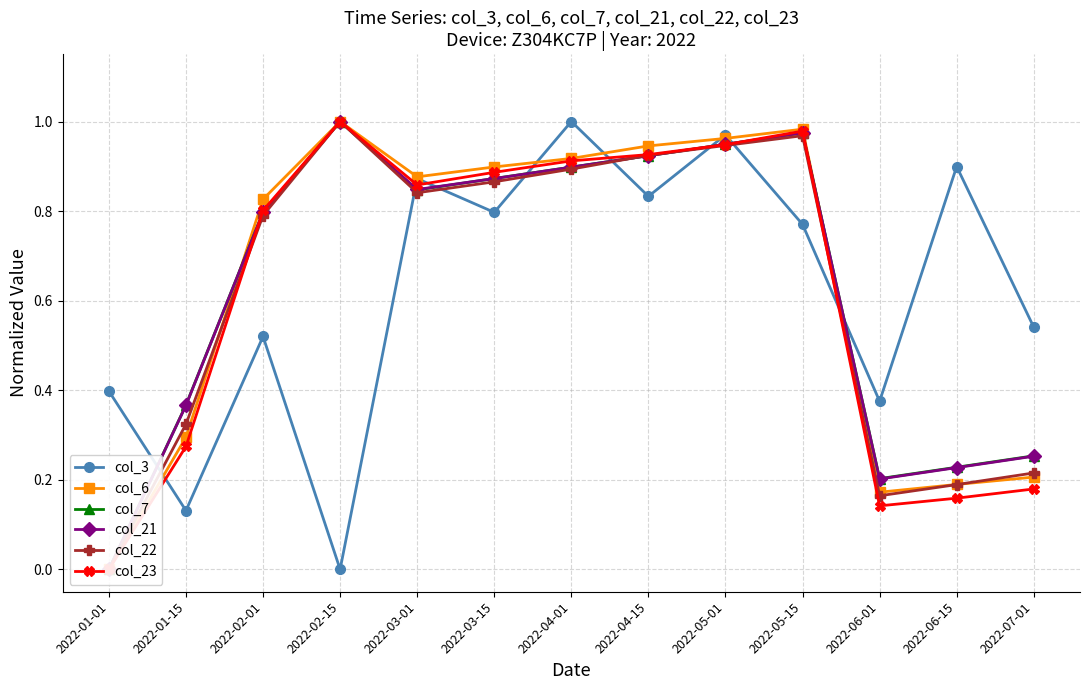

Reading left to right, transcribe all the data shown in this chart.

col_3: 2022-01-01=0.4	2022-01-15=0.1	2022-02-01=0.5	2022-02-15=0.0	2022-03-01=0.9	2022-03-15=0.8	2022-04-01=1.0	2022-04-15=0.8	2022-05-01=1.0	2022-05-15=0.8	2022-06-01=0.4	2022-06-15=0.9	2022-07-01=0.5
col_6: 2022-01-01=0.0	2022-01-15=0.3	2022-02-01=0.8	2022-02-15=1.0	2022-03-01=0.9	2022-03-15=0.9	2022-04-01=0.9	2022-04-15=0.9	2022-05-01=1.0	2022-05-15=1.0	2022-06-01=0.2	2022-06-15=0.2	2022-07-01=0.2
col_7: 2022-01-01=0.0	2022-01-15=0.4	2022-02-01=0.8	2022-02-15=1.0	2022-03-01=0.8	2022-03-15=0.9	2022-04-01=0.9	2022-04-15=0.9	2022-05-01=0.9	2022-05-15=1.0	2022-06-01=0.2	2022-06-15=0.2	2022-07-01=0.3
col_21: 2022-01-01=0.0	2022-01-15=0.4	2022-02-01=0.8	2022-02-15=1.0	2022-03-01=0.8	2022-03-15=0.9	2022-04-01=0.9	2022-04-15=0.9	2022-05-01=0.9	2022-05-15=1.0	2022-06-01=0.2	2022-06-15=0.2	2022-07-01=0.3
col_22: 2022-01-01=0.0	2022-01-15=0.3	2022-02-01=0.8	2022-02-15=1.0	2022-03-01=0.8	2022-03-15=0.9	2022-04-01=0.9	2022-04-15=0.9	2022-05-01=0.9	2022-05-15=1.0	2022-06-01=0.2	2022-06-15=0.2	2022-07-01=0.2
col_23: 2022-01-01=0.0	2022-01-15=0.3	2022-02-01=0.8	2022-02-15=1.0	2022-03-01=0.9	2022-03-15=0.9	2022-04-01=0.9	2022-04-15=0.9	2022-05-01=0.9	2022-05-15=1.0	2022-06-01=0.1	2022-06-15=0.2	2022-07-01=0.2